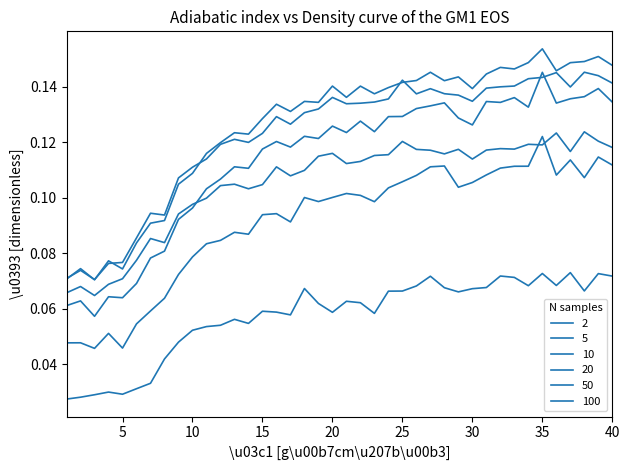

What is the value of the 20 point at the 21st from the left?

0.1